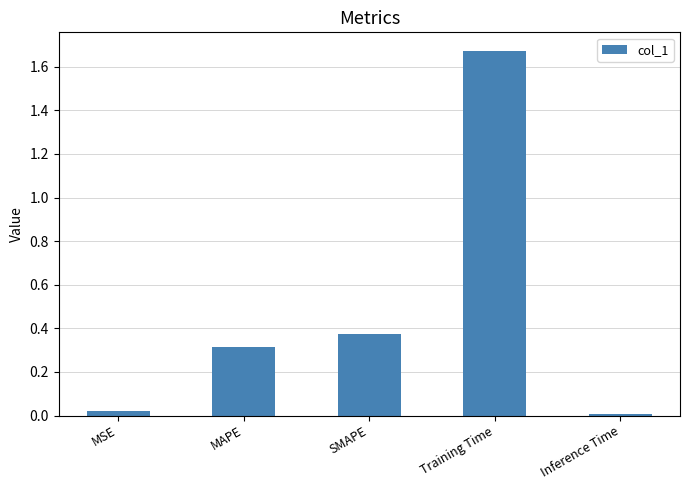

What is the sum of all values?

2.4